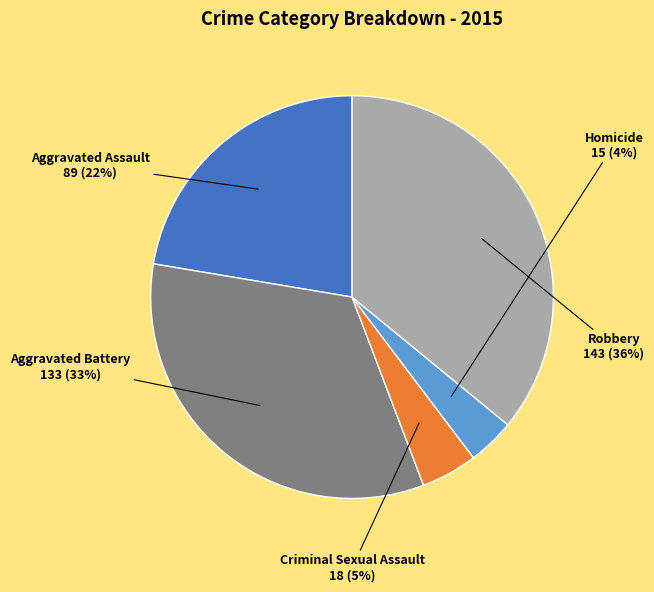

Does any single category account for the majority?

No